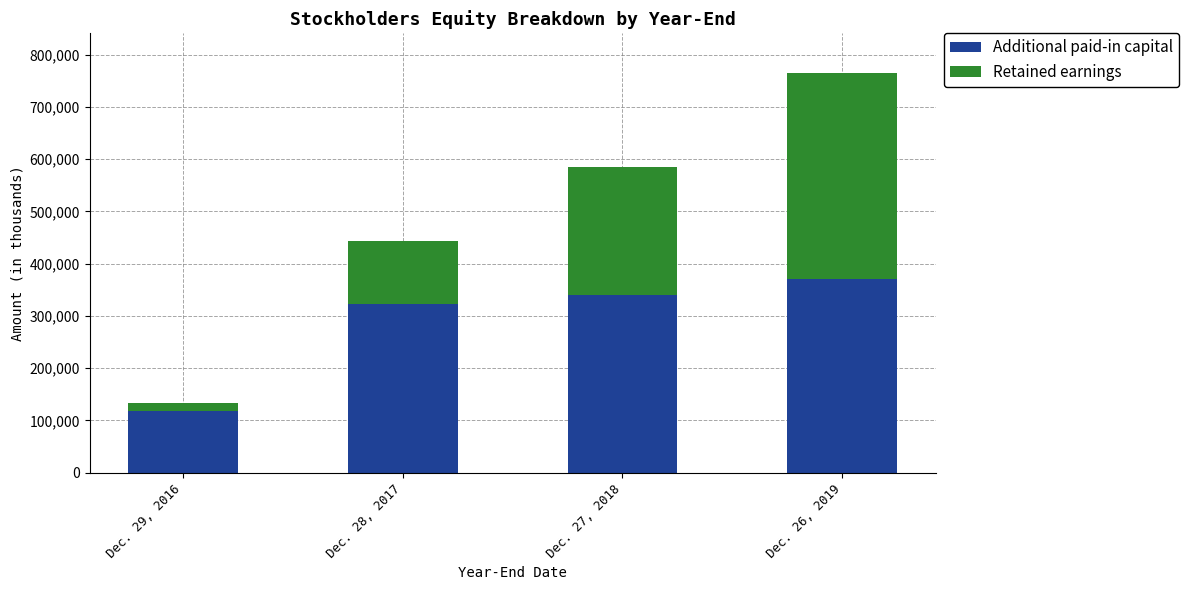

What is the total value across all series at Dec. 28, 2017?

442969